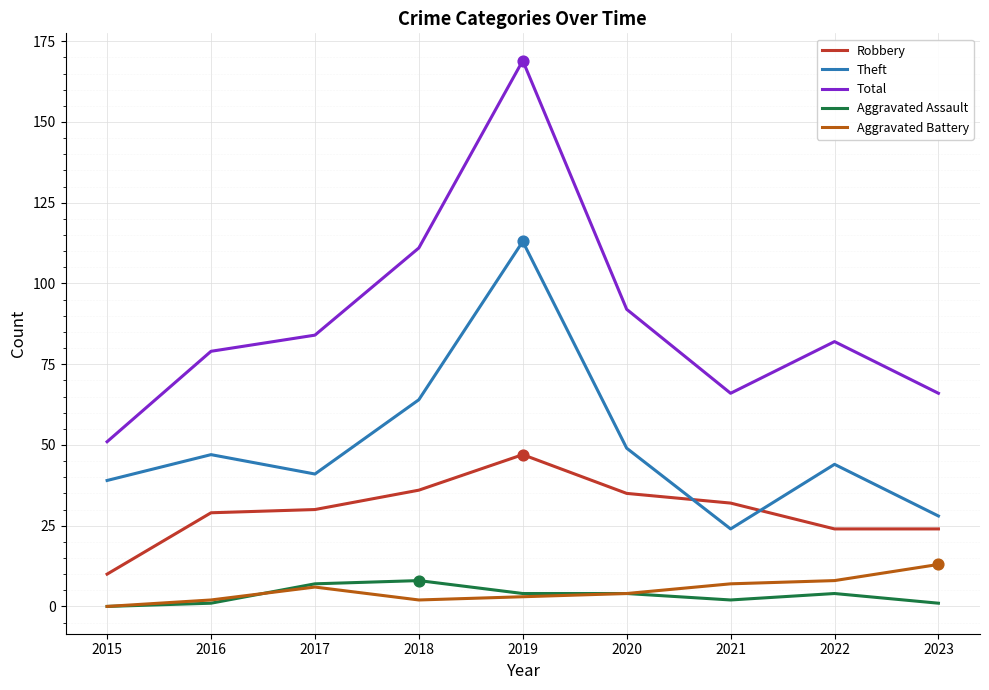

What is the total value across all series at 2016?

158